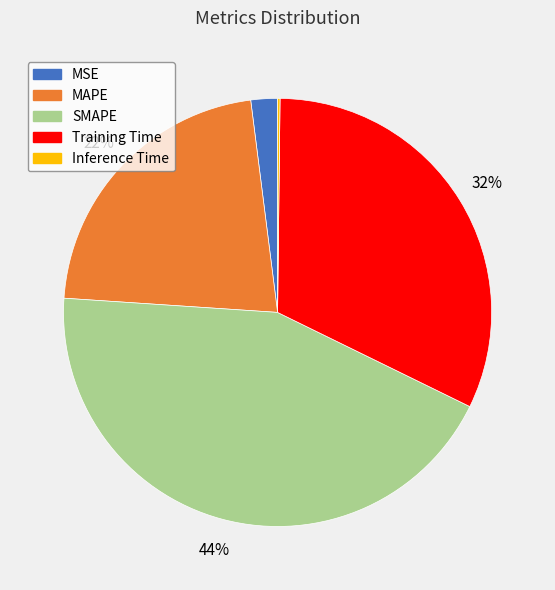

Is it true that Training Time is 32% of the pie?

True